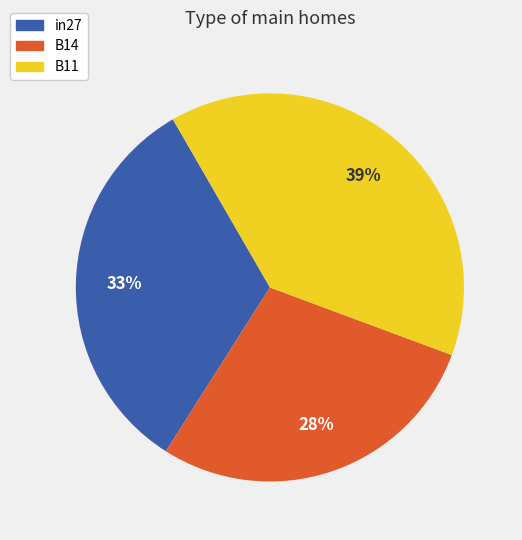

To the nearest percent, what percentage of the pie is B14?

28%